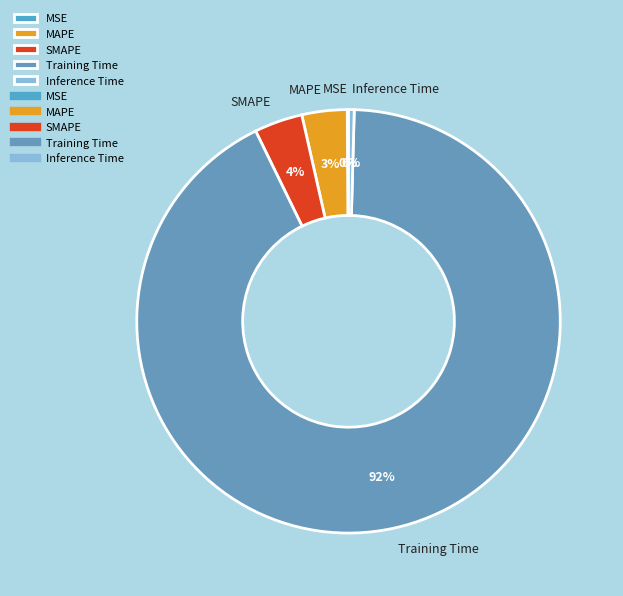

What percentage is the MAPE slice, to the nearest percent?

3%